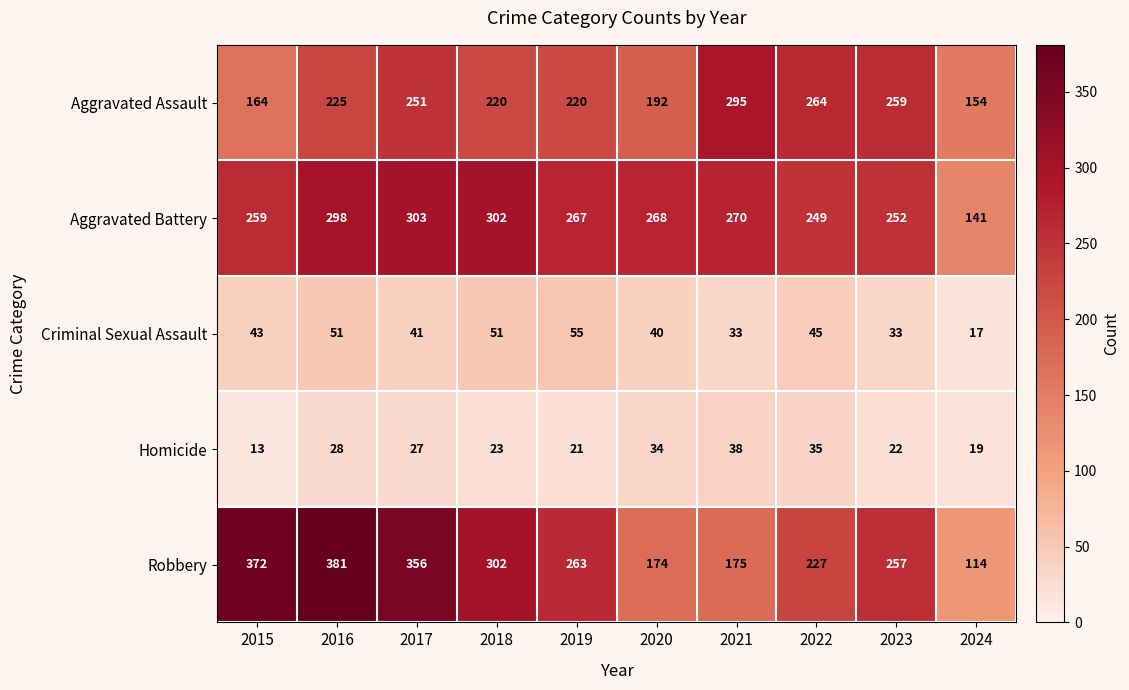

Count the number of data series in this chart.

5